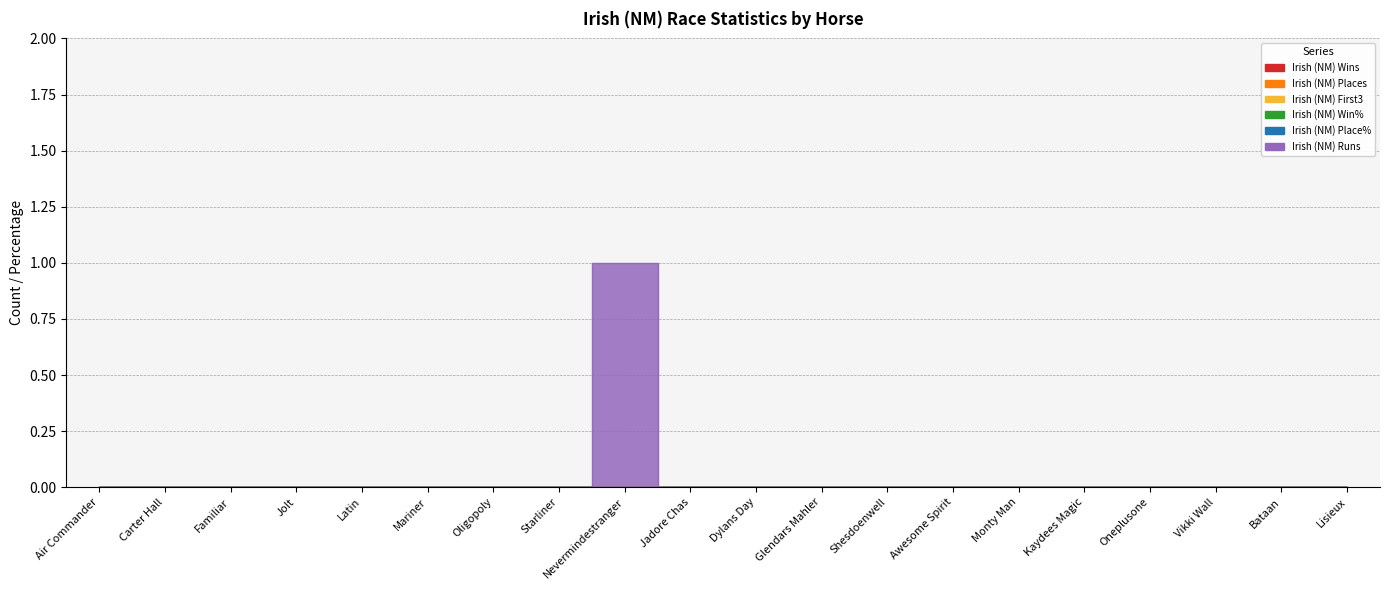

Where is Irish (NM) Wins nearest to the value 0?

Air Commander